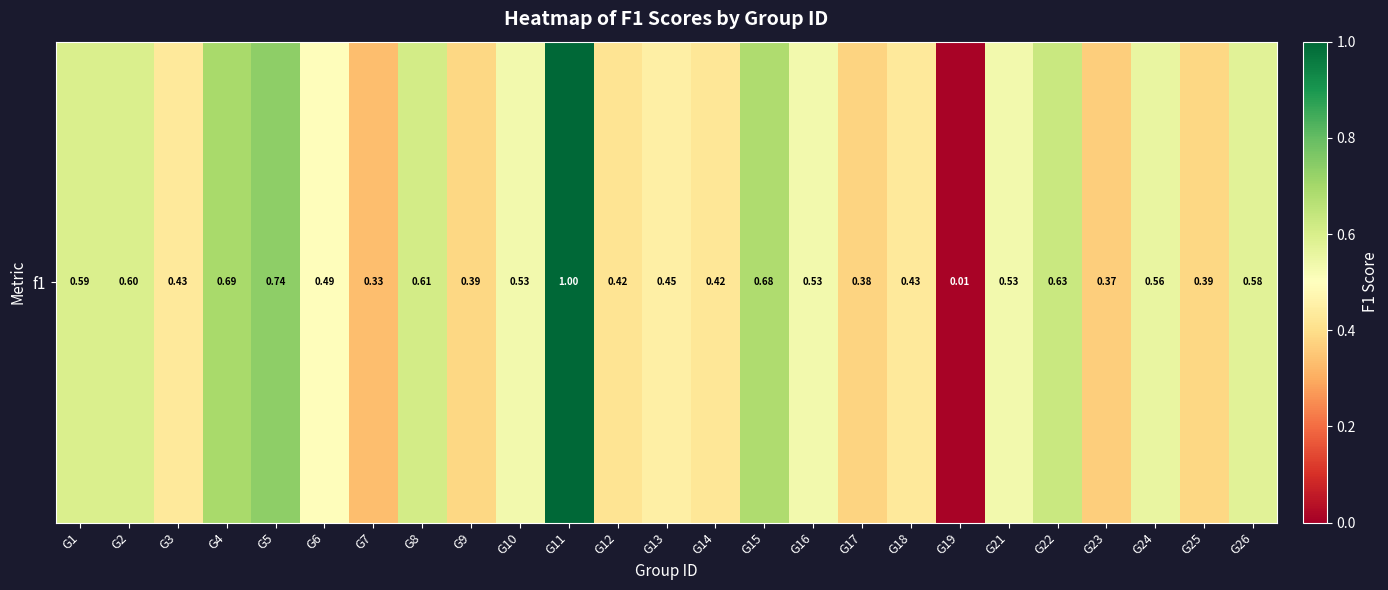

Rank the categories by value from highest to lowest.

G11, G5, G4, G15, G22, G8, G2, G1, G26, G24, G16, G10, G21, G6, G13, G3, G18, G14, G12, G9, G25, G17, G23, G7, G19